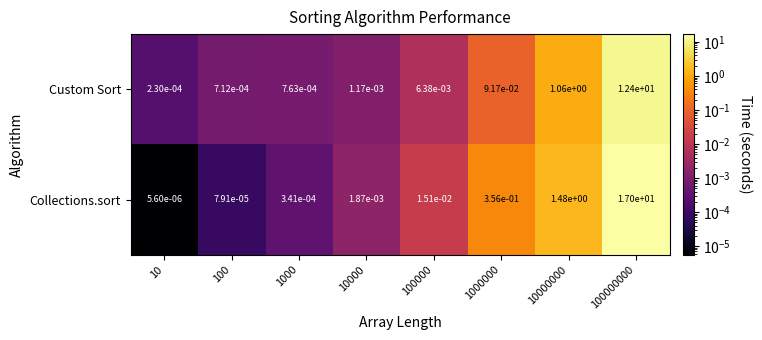

Which series has the widest spread of values?

Collections.sort